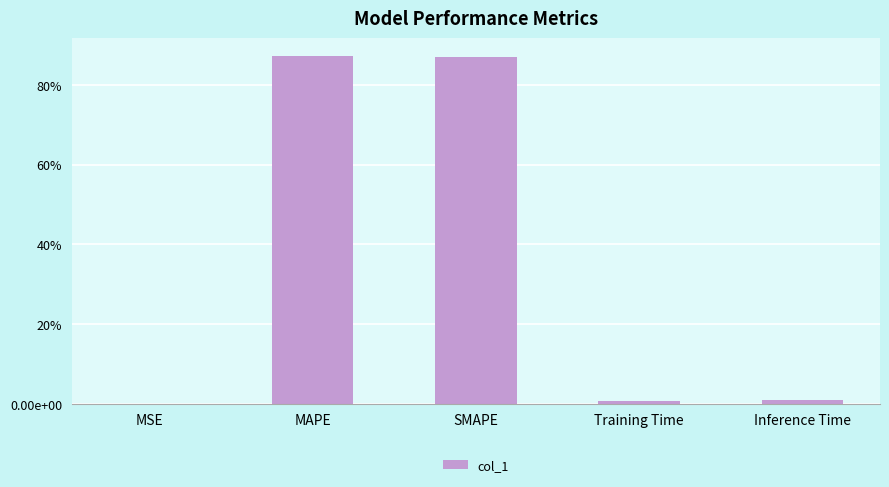

True or false: the data shows 0.9 at SMAPE.

True